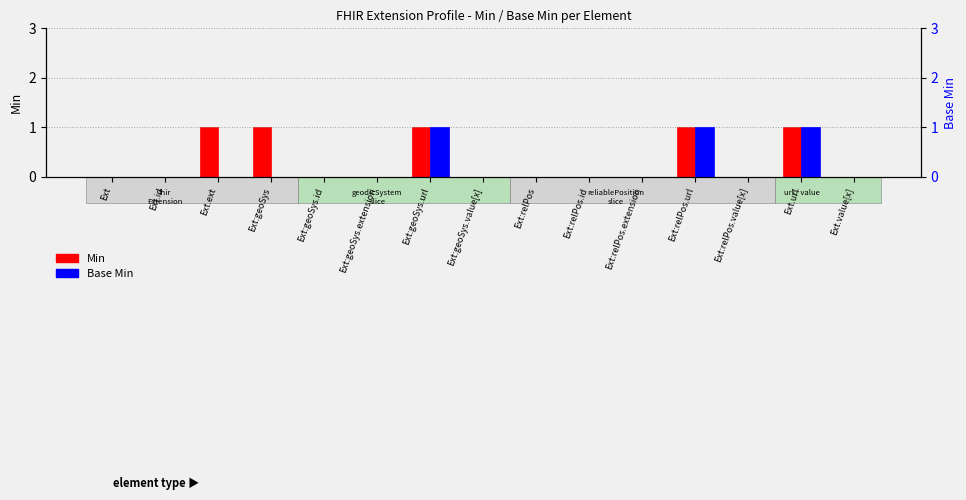

At which label does Min reach its minimum?

Ext